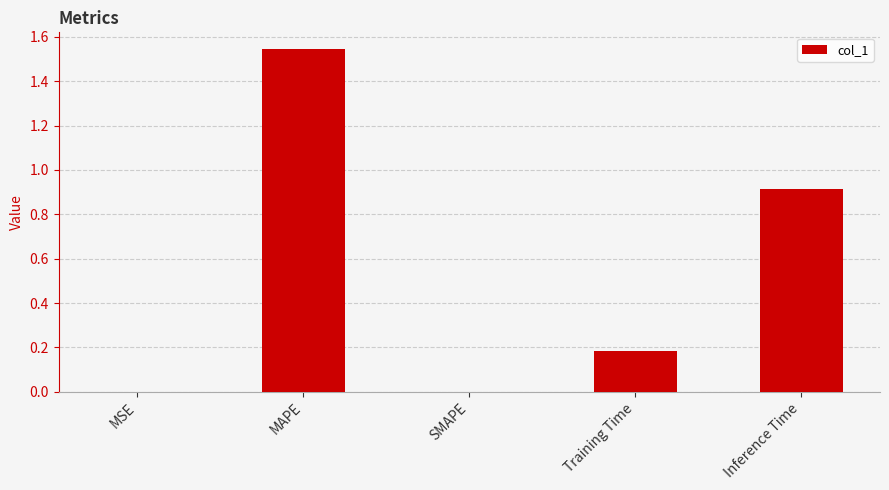

Between Inference Time and Training Time, which is larger?

Inference Time